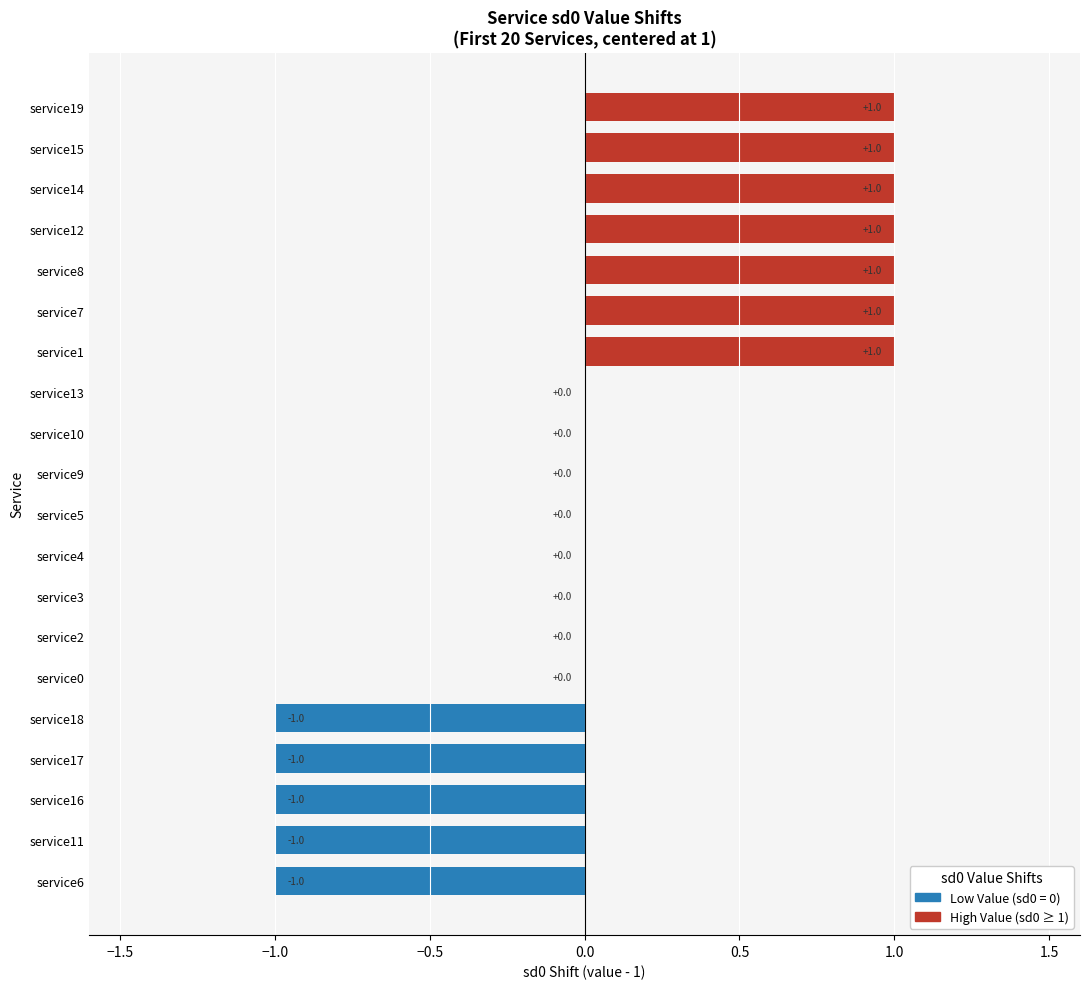

What is the sum of the values at service9 and service16?

-1